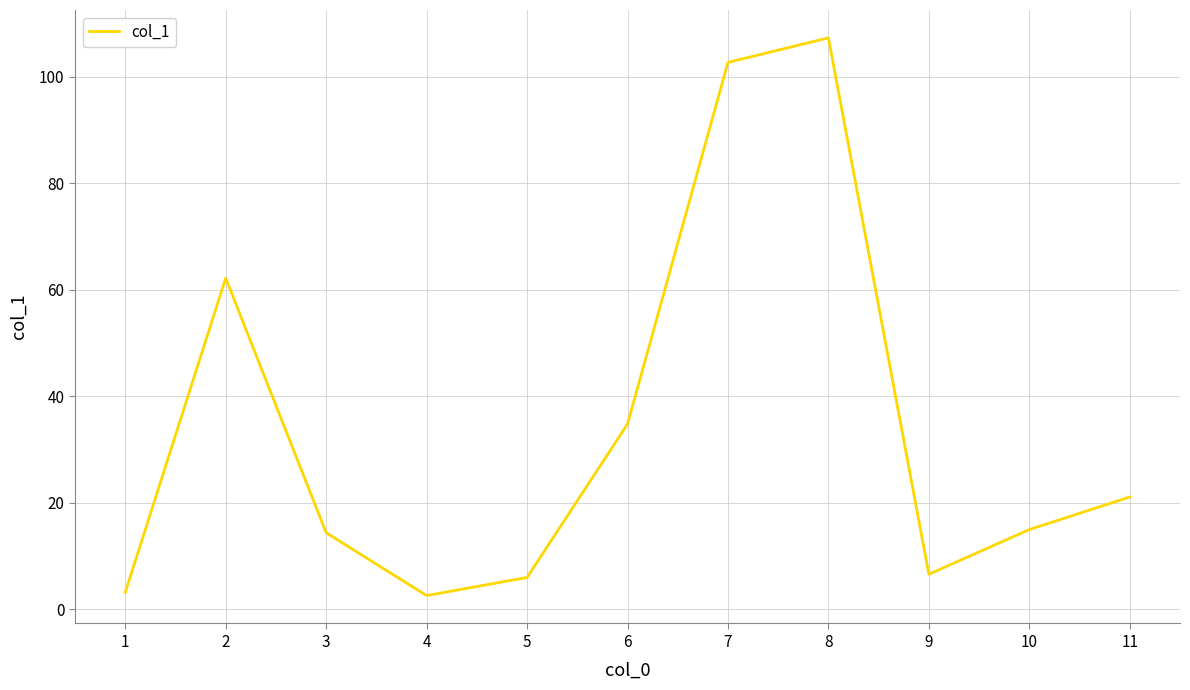

At which label does the data first exceed 15?

2